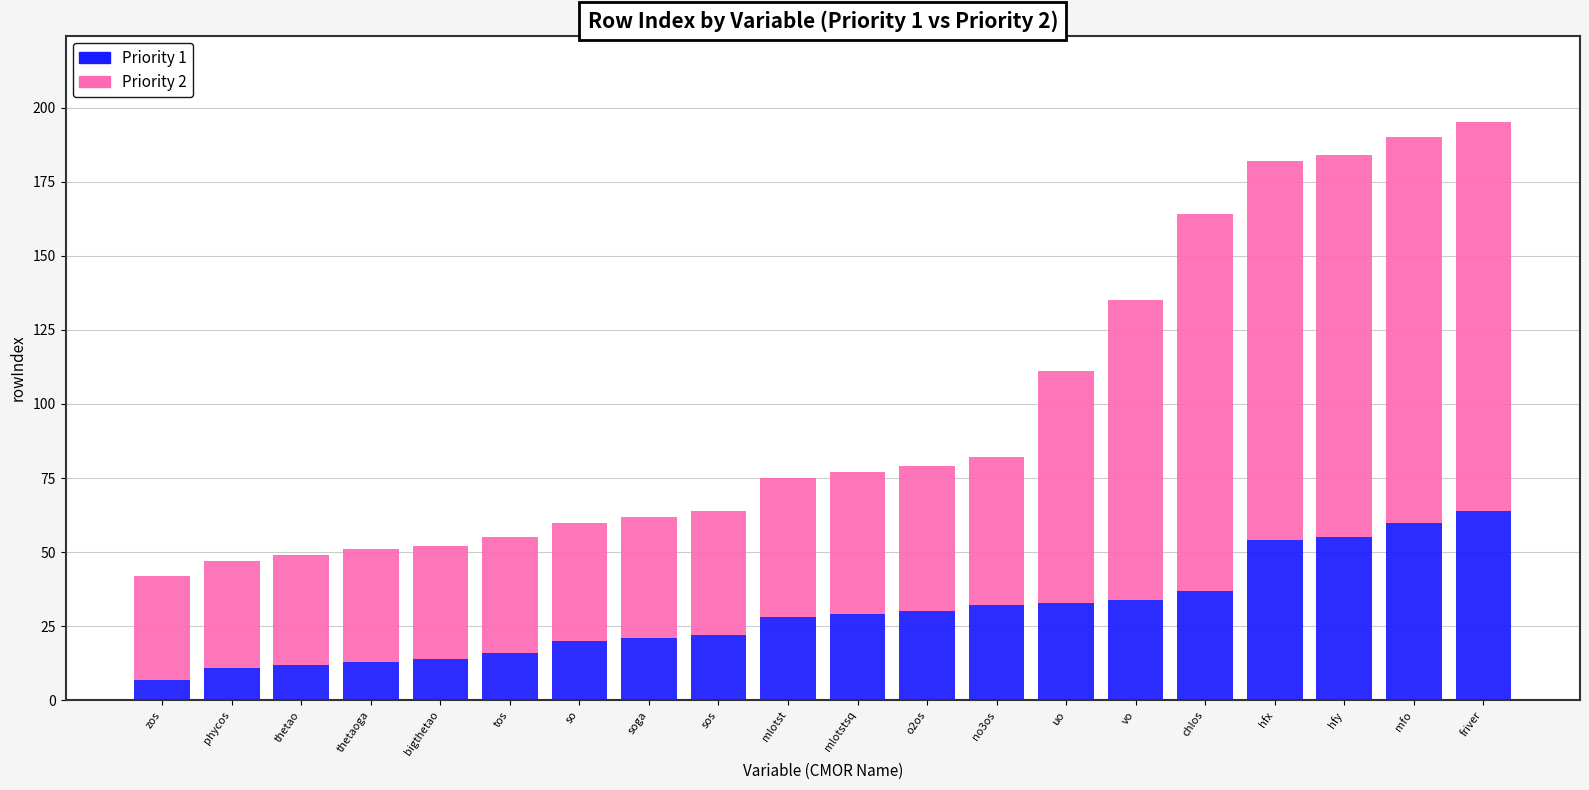

What is the difference between the Priority 1 values at phycos and friver?

53